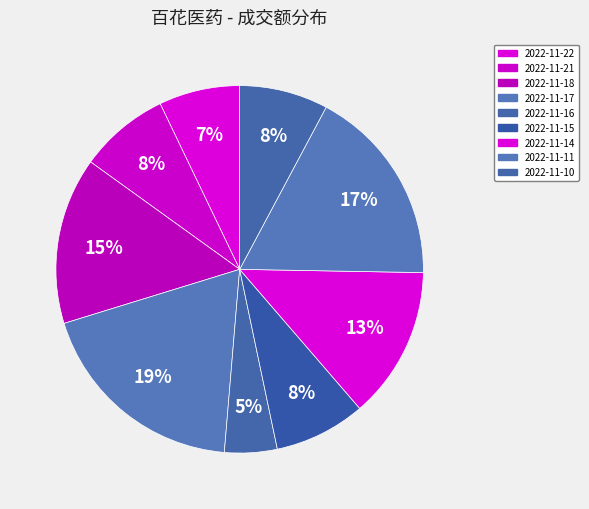

Between 2022-11-17 and 2022-11-16, which is larger?

2022-11-17